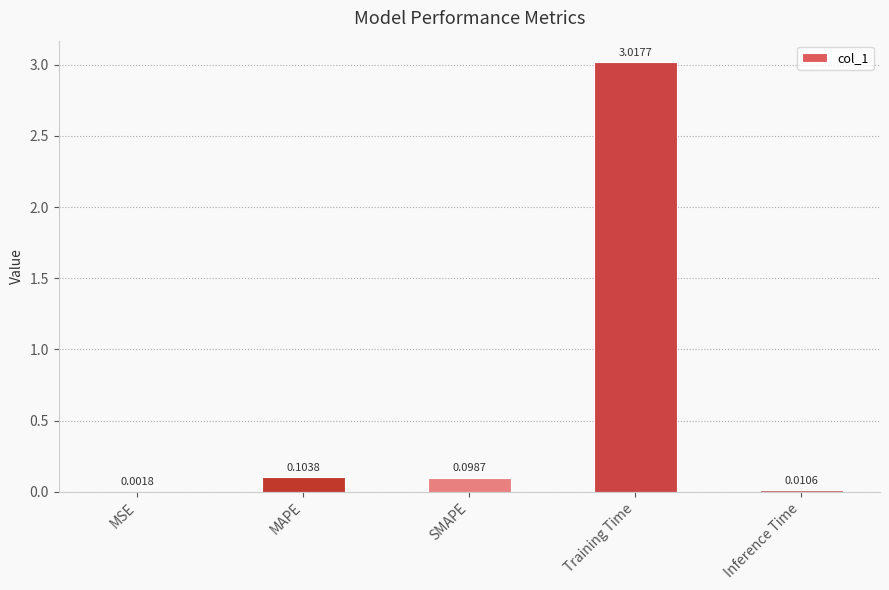

How many data points does each series have?

5